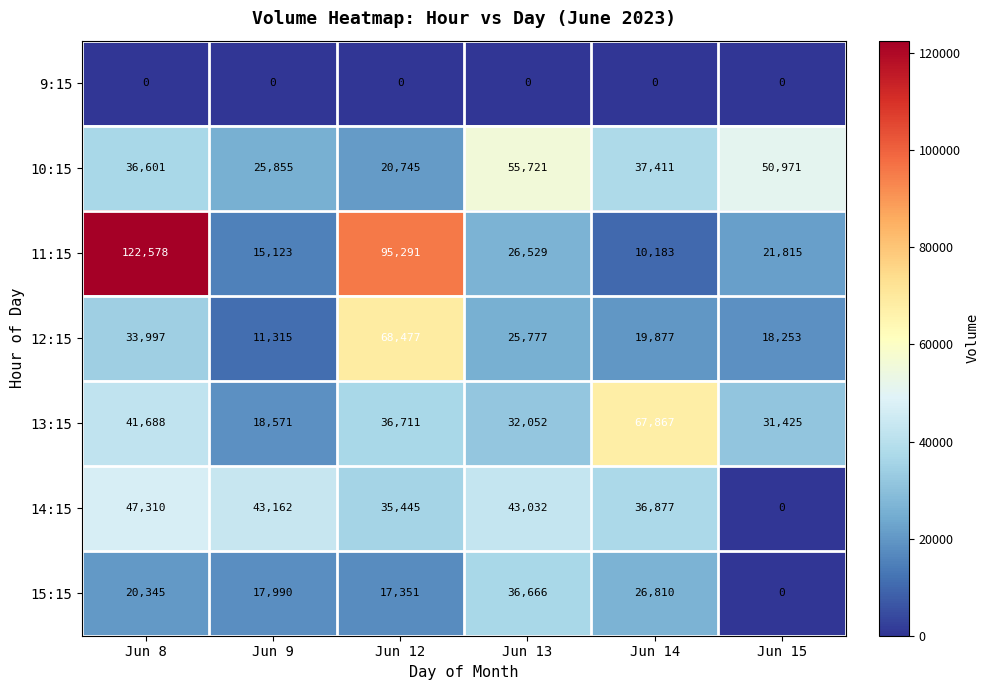

Rank the series by their maximum value, from highest to lowest.

11:15, 12:15, 13:15, 10:15, 14:15, 15:15, 9:15